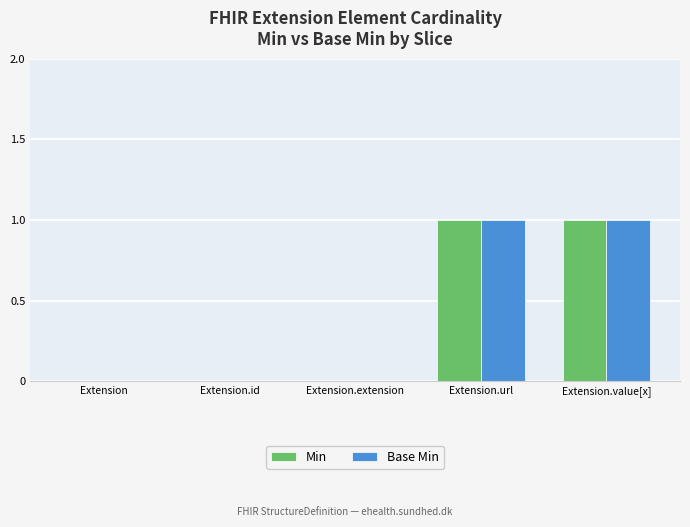

Count the number of data series in this chart.

2